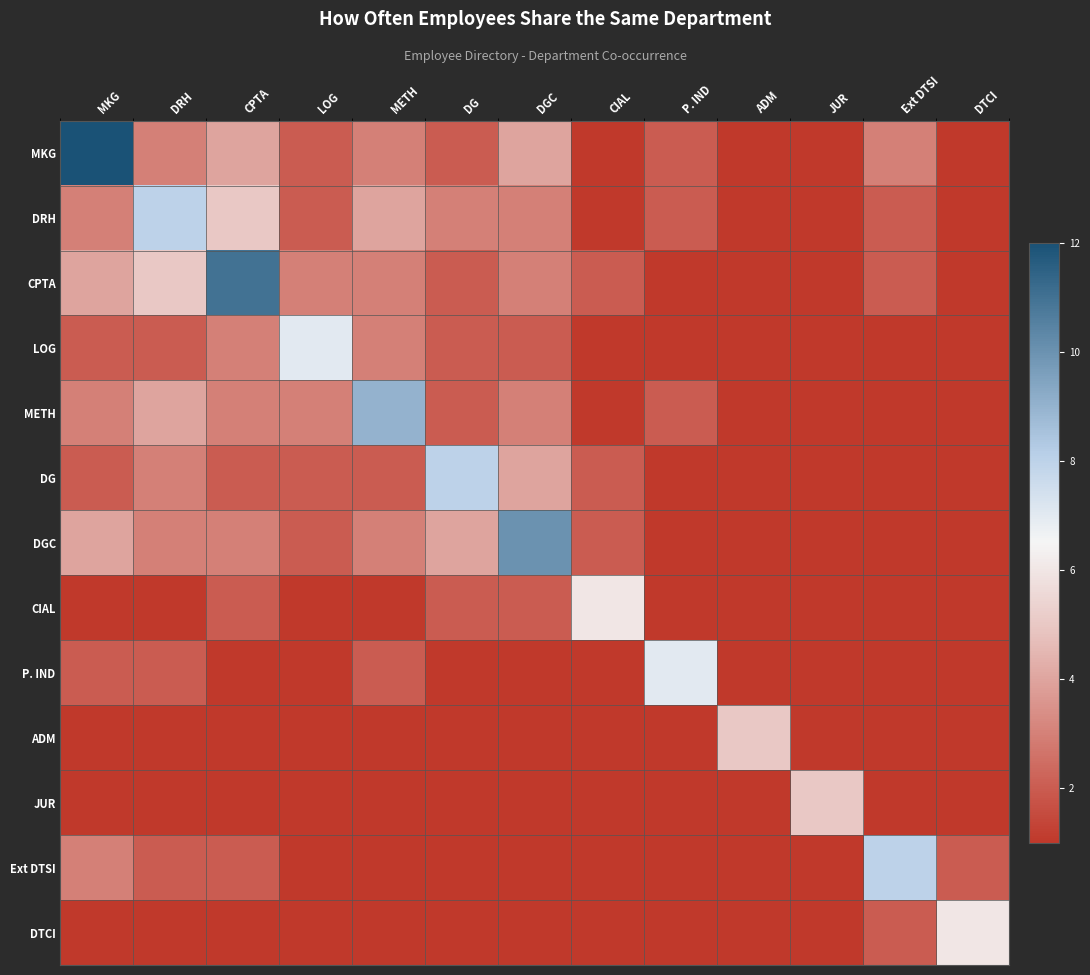

Which series changed the most between DGC and ADM?

DGC